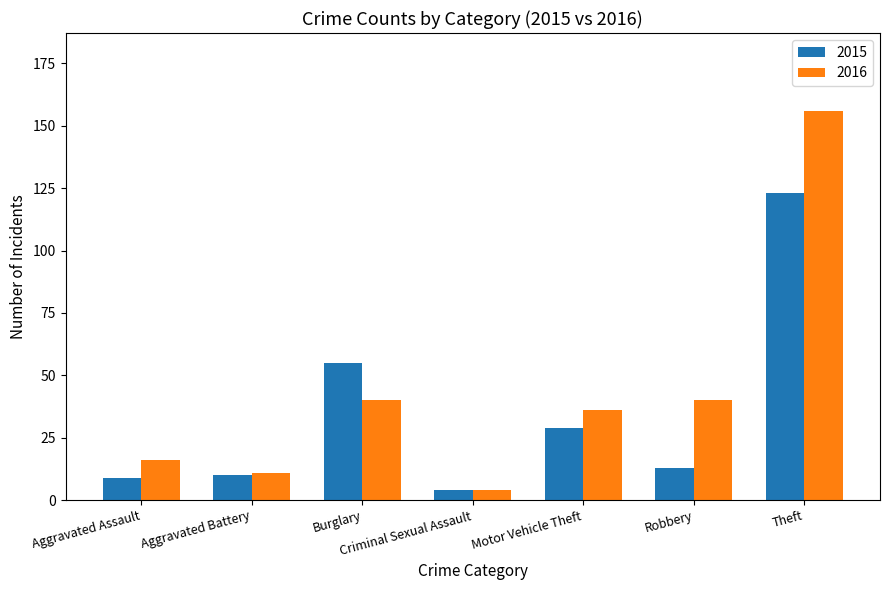

How many bars are there in total?

14